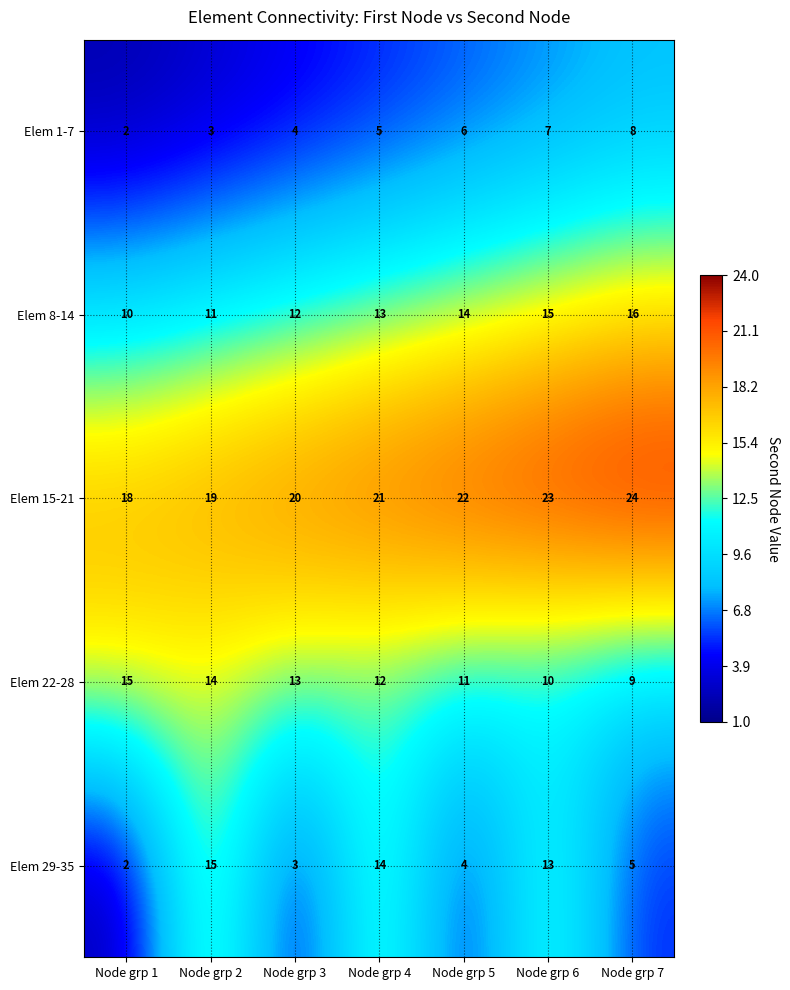

What is the total value across all series at Node grp 6?

68